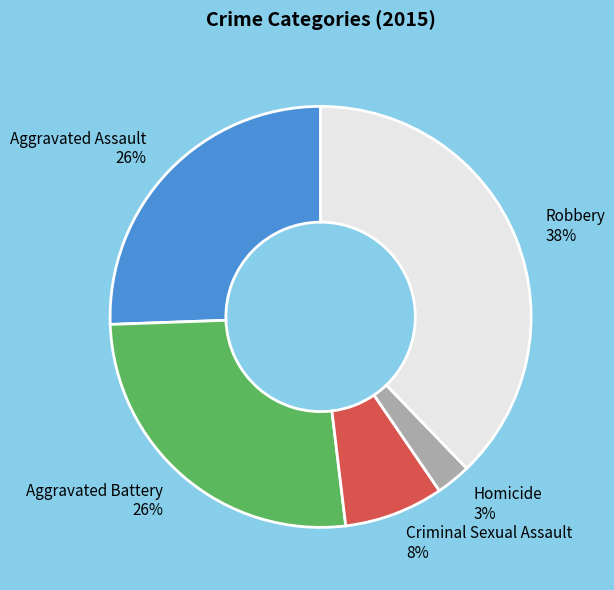

How many segments does this pie chart have?

5